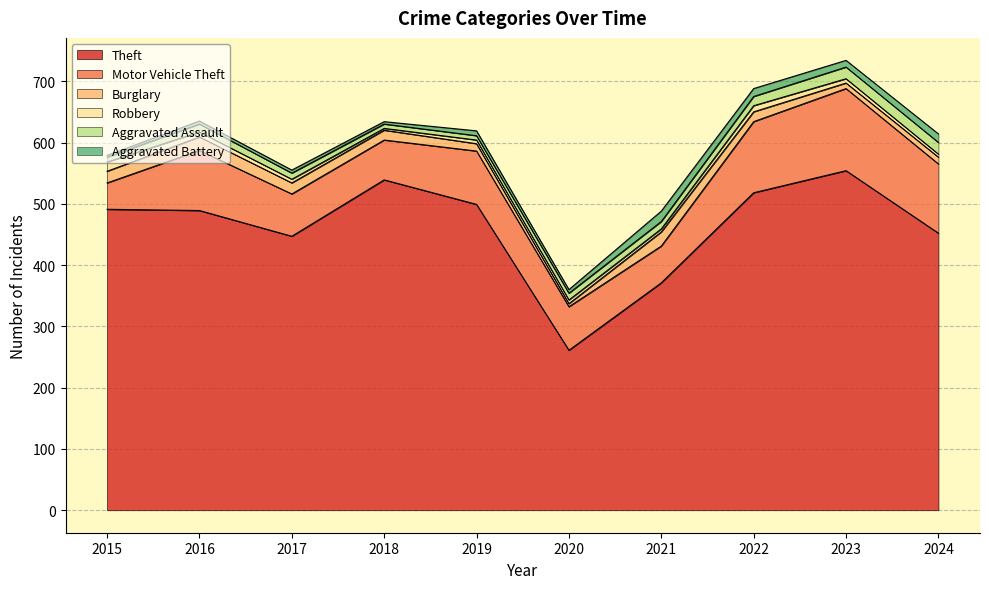

What is the total value across all series at 2016?

635